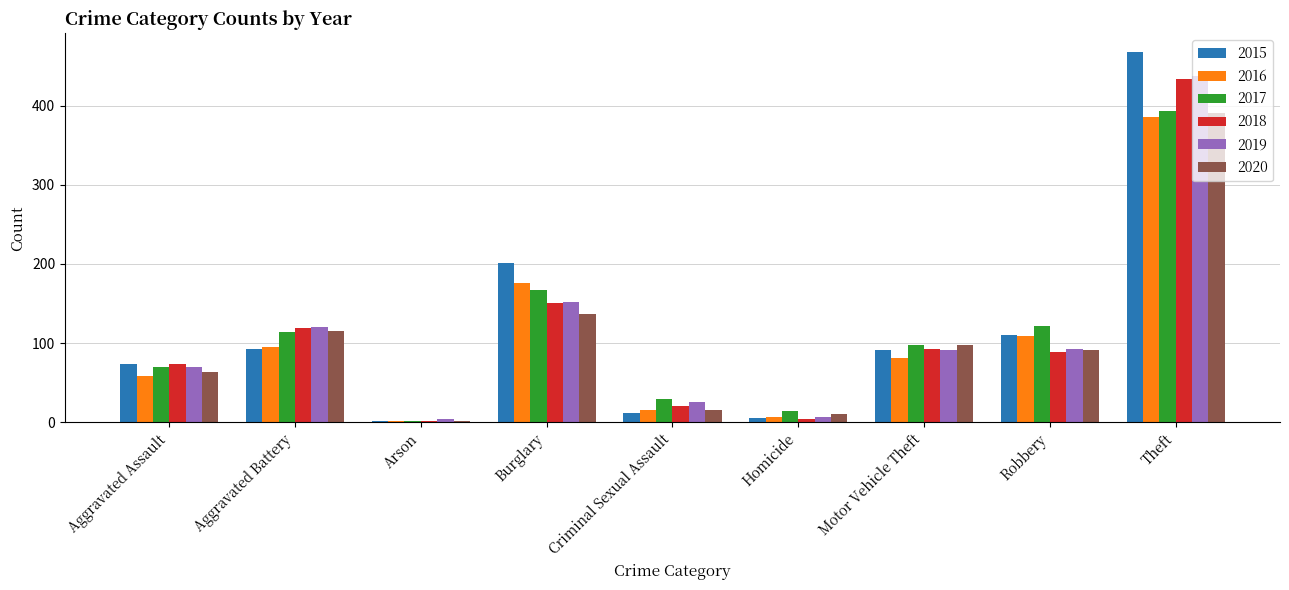

Between Criminal Sexual Assault and Robbery, which series saw the biggest shift?

2015